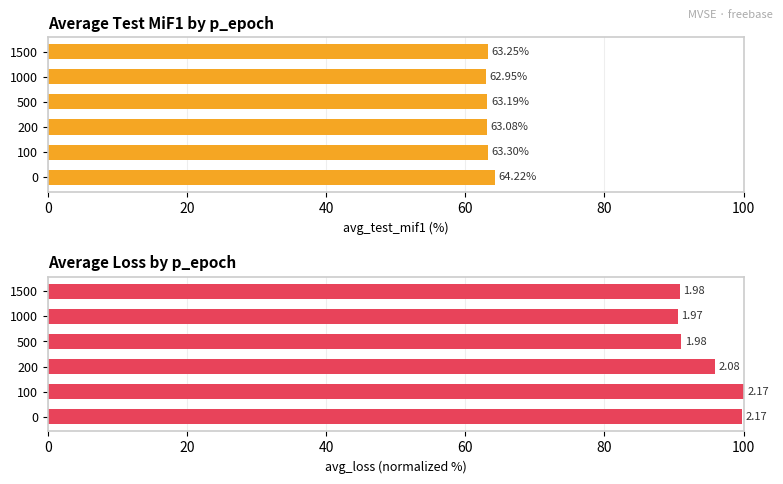

At how many categories does at least one series exceed 95?

3